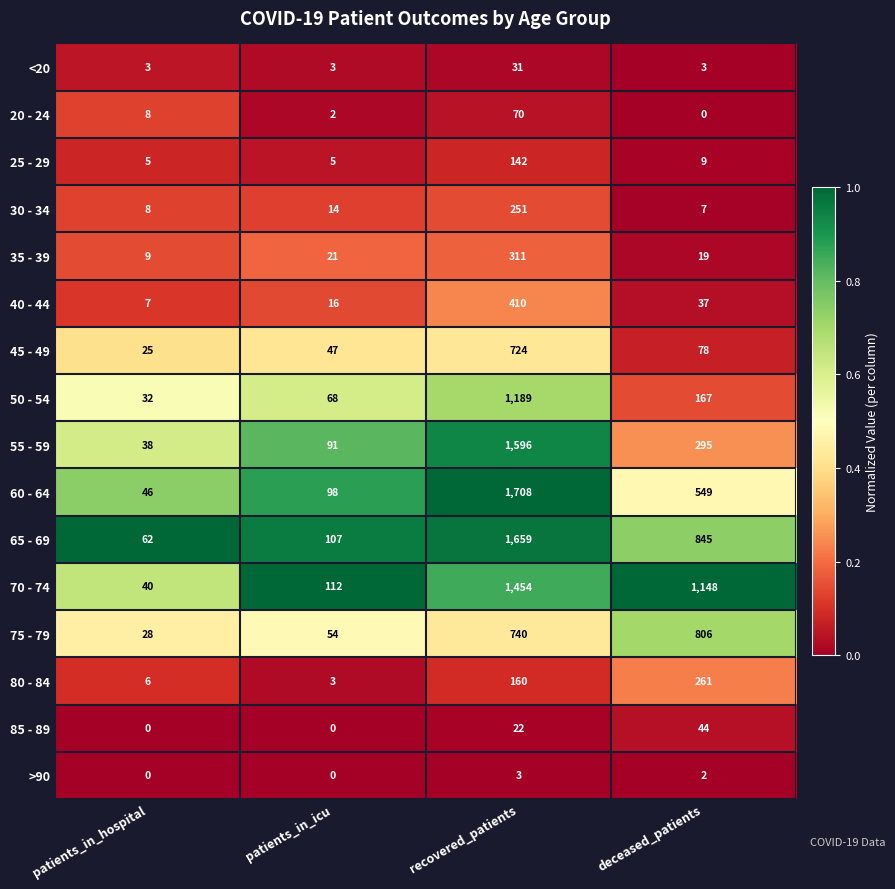

How many series are shown in this chart?

16